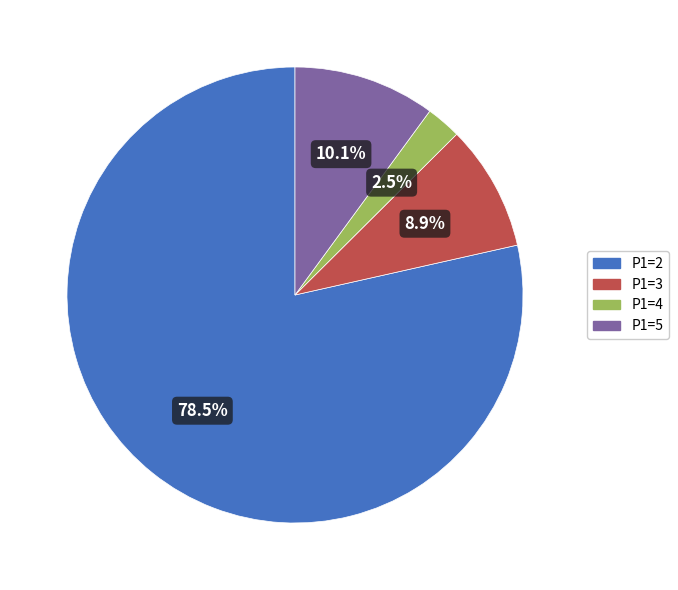

How much of the chart is everything except P1=2?

21.5%